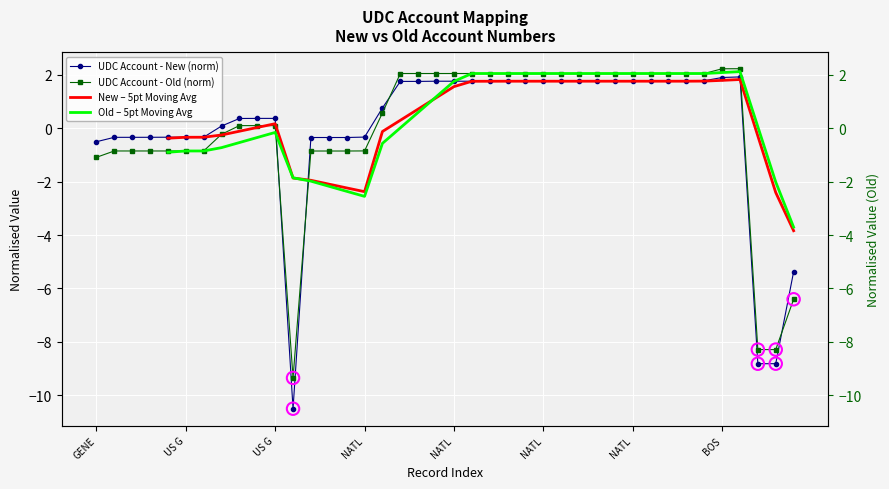

Is the value of Old – 5pt Moving Avg at 38 greater than the value of UDC Account - New (norm) at 15?

No